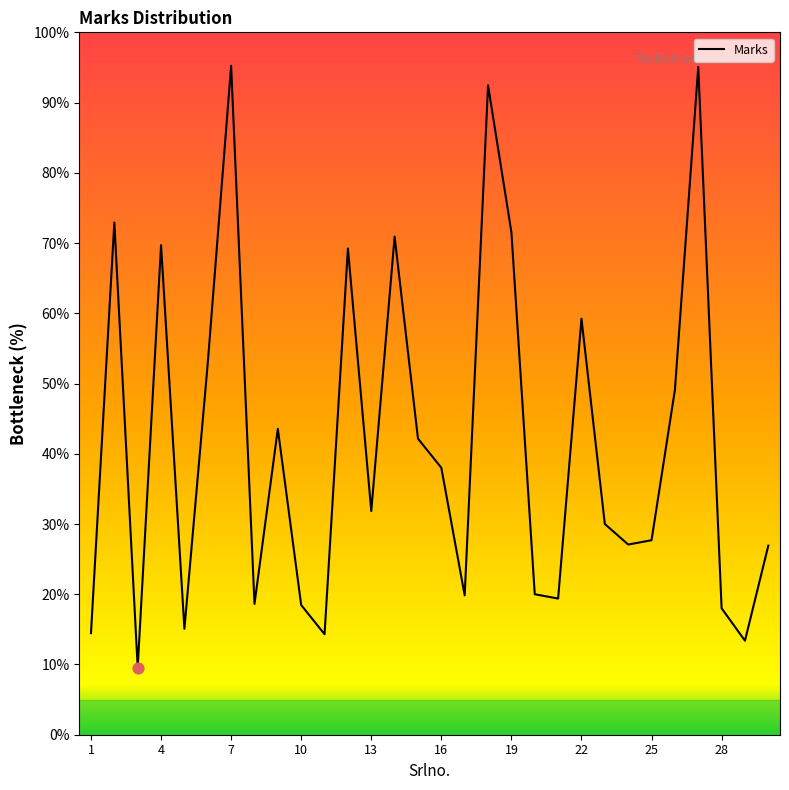

What is the minimum value shown in the chart?

9.5